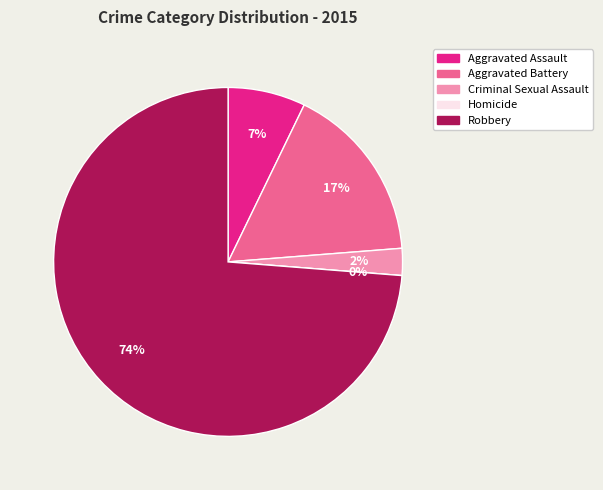

What is the total percentage of Homicide and Robbery?

73.8%